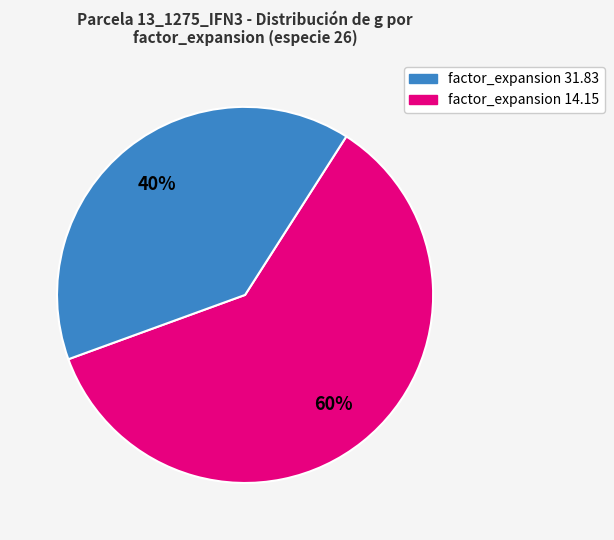

Is there a majority slice in this chart?

Yes